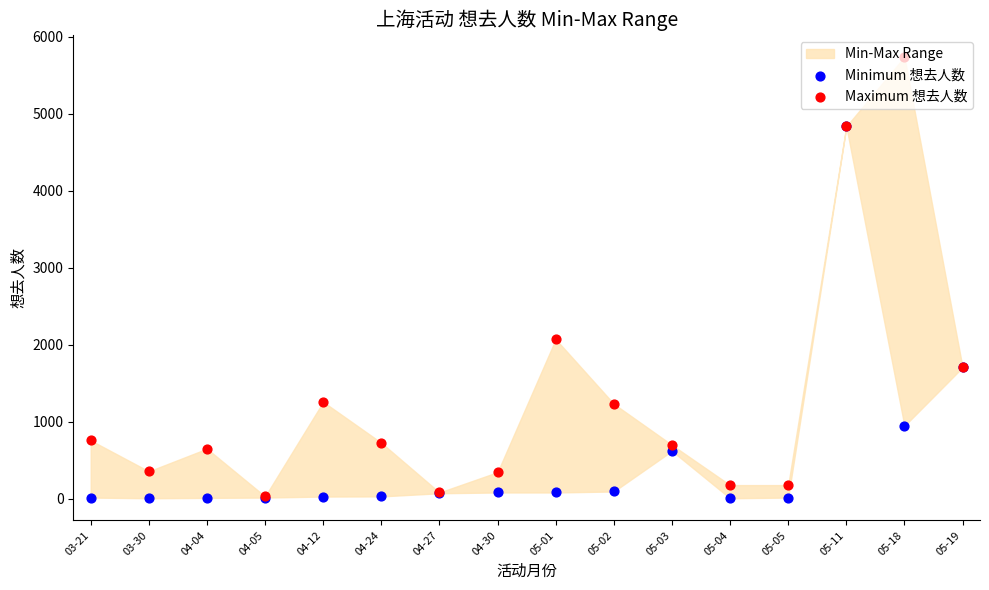

At how many categories does at least one series exceed 5284?

1